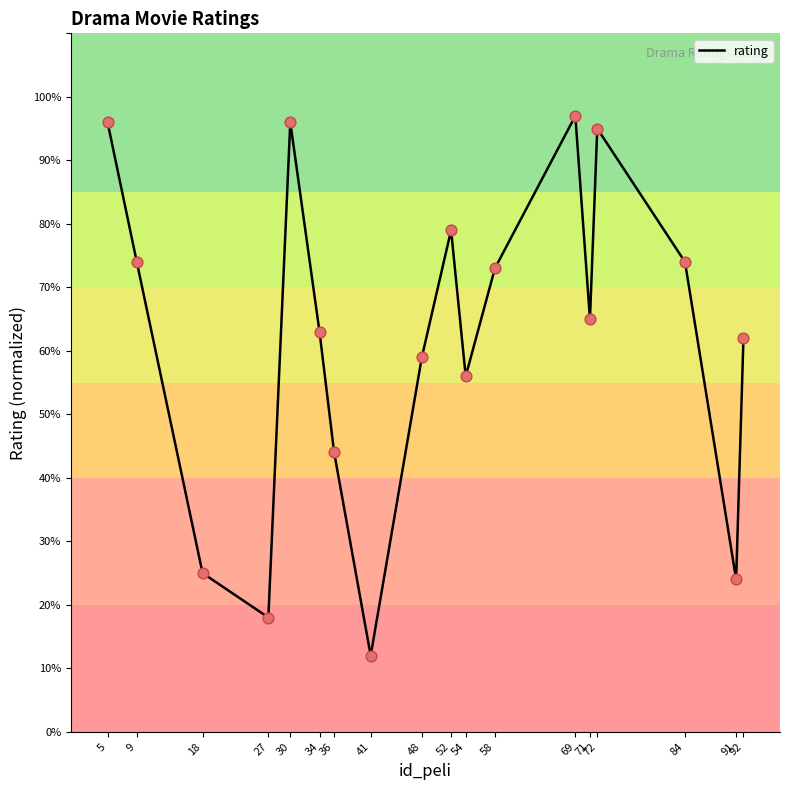

Is this an area chart (filled region under the line)?

No